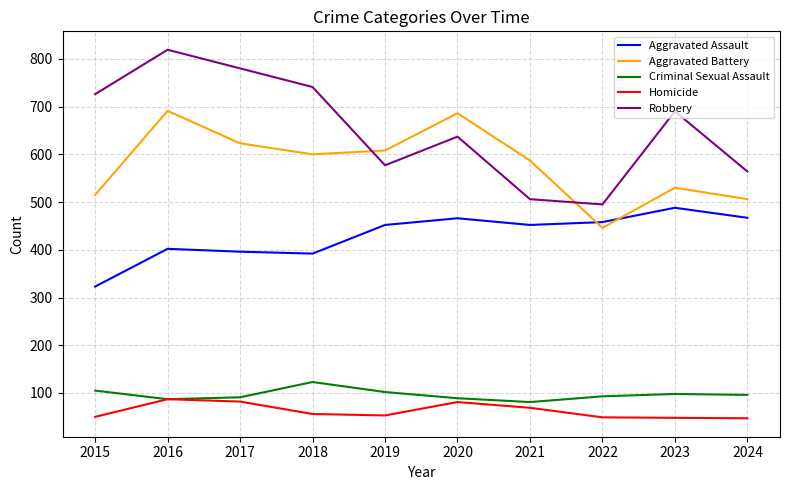

Rank the series by their maximum value, from highest to lowest.

Robbery, Aggravated Battery, Aggravated Assault, Criminal Sexual Assault, Homicide